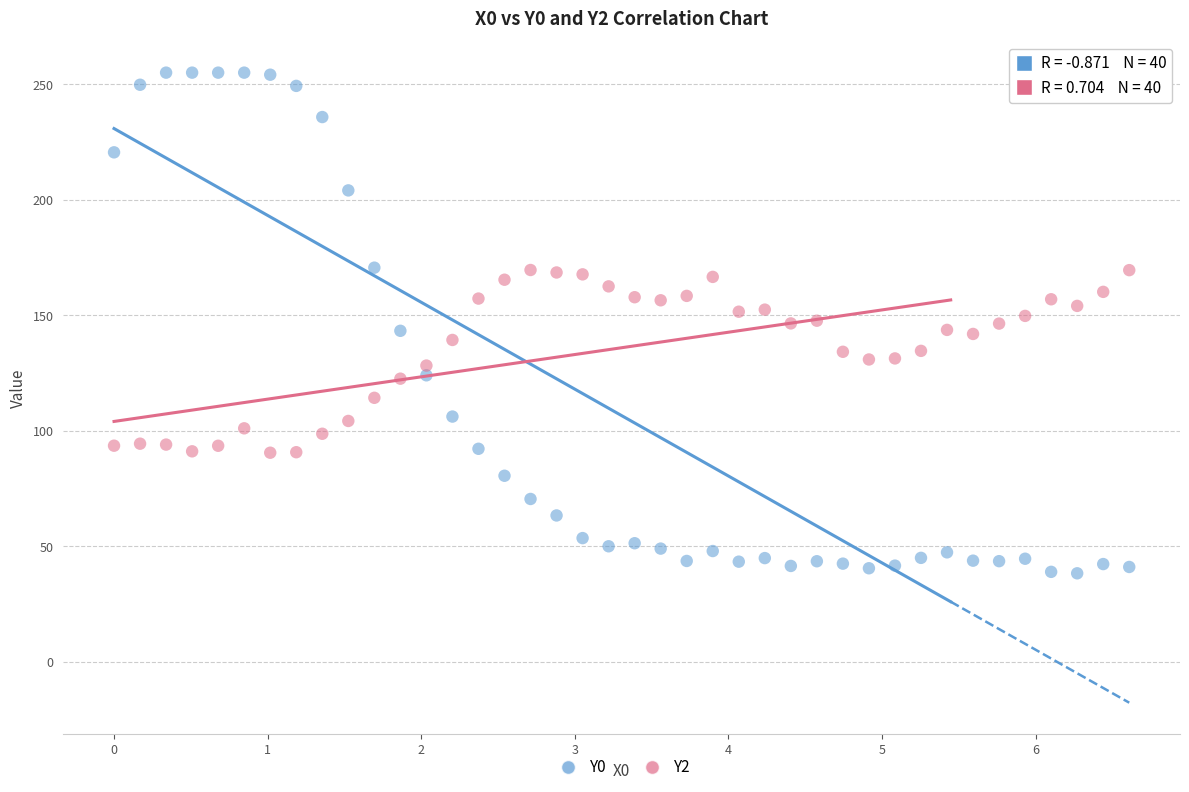

Which series has the largest Y range (max minus min)?

Y0